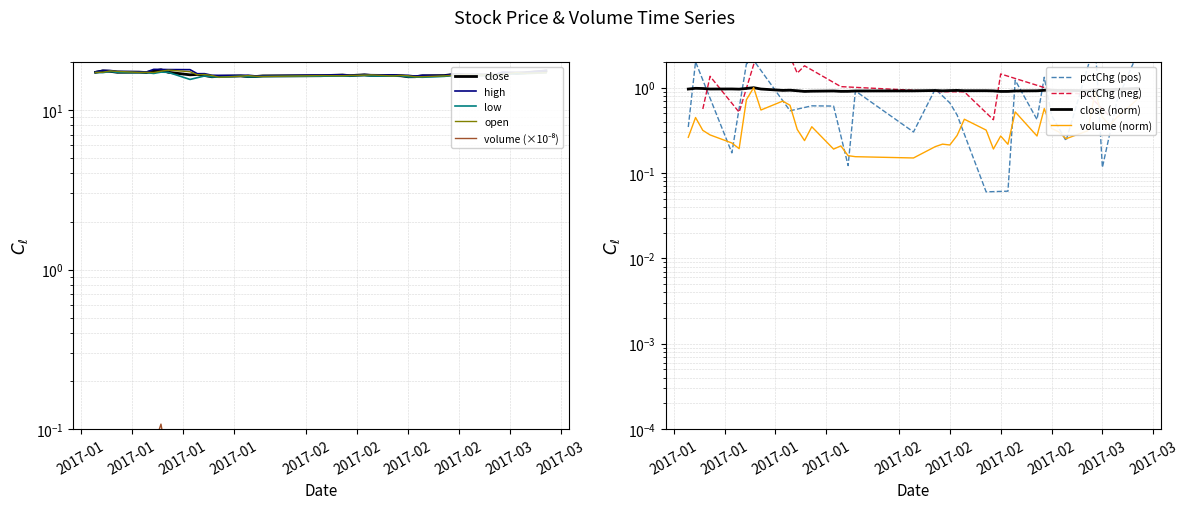

What is the value of the low point at the 22nd from the left?

16.4